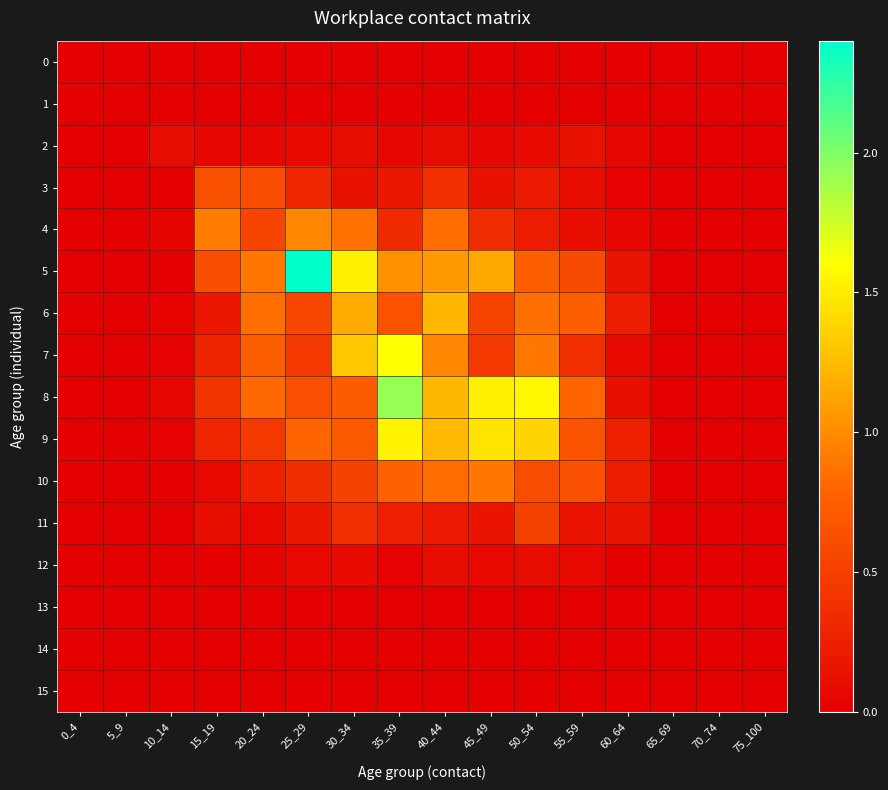

Reading left to right, transcribe all the data shown in this chart.

0: 0_4=0.0	5_9=0.0	10_14=0.0	15_19=0.0	20_24=0.0	25_29=0.0	30_34=0.0	35_39=0.0	40_44=0.0	45_49=0.0	50_54=0.0	55_59=0.0	60_64=0.0	65_69=0.0	70_74=0.0	75_100=0.0
1: 0_4=0.0	5_9=0.0	10_14=0.0	15_19=0.0	20_24=0.0	25_29=0.0	30_34=0.0	35_39=0.0	40_44=0.0	45_49=0.0	50_54=0.0	55_59=0.0	60_64=0.0	65_69=0.0	70_74=0.0	75_100=0.0
2: 0_4=0.0	5_9=0.0	10_14=0.1	15_19=0.1	20_24=0.1	25_29=0.1	30_34=0.1	35_39=0.1	40_44=0.1	45_49=0.1	50_54=0.1	55_59=0.1	60_64=0.1	65_69=0.0	70_74=0.0	75_100=0.0
3: 0_4=0.0	5_9=0.0	10_14=0.0	15_19=0.6	20_24=0.6	25_29=0.3	30_34=0.1	35_39=0.2	40_44=0.4	45_49=0.1	50_54=0.2	55_59=0.1	60_64=0.0	65_69=0.0	70_74=0.0	75_100=0.0
4: 0_4=0.0	5_9=0.0	10_14=0.0	15_19=0.9	20_24=0.5	25_29=1.0	30_34=0.9	35_39=0.3	40_44=0.8	45_49=0.4	50_54=0.2	55_59=0.1	60_64=0.1	65_69=0.0	70_74=0.0	75_100=0.0
5: 0_4=0.0	5_9=0.0	10_14=0.0	15_19=0.6	20_24=0.9	25_29=2.4	30_34=1.5	35_39=1.0	40_44=1.1	45_49=1.2	50_54=0.7	55_59=0.6	60_64=0.2	65_69=0.0	70_74=0.0	75_100=0.0
6: 0_4=0.0	5_9=0.0	10_14=0.0	15_19=0.2	20_24=0.8	25_29=0.6	30_34=1.2	35_39=0.6	40_44=1.2	45_49=0.5	50_54=0.8	55_59=0.7	60_64=0.2	65_69=0.0	70_74=0.0	75_100=0.0
7: 0_4=0.0	5_9=0.0	10_14=0.0	15_19=0.3	20_24=0.8	25_29=0.4	30_34=1.3	35_39=1.6	40_44=1.0	45_49=0.5	50_54=0.9	55_59=0.4	60_64=0.1	65_69=0.0	70_74=0.0	75_100=0.0
8: 0_4=0.0	5_9=0.0	10_14=0.0	15_19=0.4	20_24=0.8	25_29=0.6	30_34=0.7	35_39=1.9	40_44=1.2	45_49=1.5	50_54=1.6	55_59=0.8	60_64=0.1	65_69=0.0	70_74=0.0	75_100=0.0
9: 0_4=0.0	5_9=0.0	10_14=0.0	15_19=0.3	20_24=0.4	25_29=0.8	30_34=0.7	35_39=1.5	40_44=1.2	45_49=1.5	50_54=1.4	55_59=0.7	60_64=0.3	65_69=0.0	70_74=0.0	75_100=0.0
10: 0_4=0.0	5_9=0.0	10_14=0.0	15_19=0.1	20_24=0.3	25_29=0.4	30_34=0.5	35_39=0.8	40_44=0.8	45_49=0.9	50_54=0.6	55_59=0.6	60_64=0.2	65_69=0.0	70_74=0.0	75_100=0.0
11: 0_4=0.0	5_9=0.0	10_14=0.0	15_19=0.1	20_24=0.1	25_29=0.2	30_34=0.4	35_39=0.2	40_44=0.2	45_49=0.2	50_54=0.5	55_59=0.2	60_64=0.2	65_69=0.0	70_74=0.0	75_100=0.0
12: 0_4=0.0	5_9=0.0	10_14=0.0	15_19=0.0	20_24=0.0	25_29=0.1	30_34=0.1	35_39=0.0	40_44=0.1	45_49=0.1	50_54=0.1	55_59=0.1	60_64=0.0	65_69=0.0	70_74=0.0	75_100=0.0
13: 0_4=0.0	5_9=0.0	10_14=0.0	15_19=0.0	20_24=0.0	25_29=0.0	30_34=0.0	35_39=0.0	40_44=0.0	45_49=0.0	50_54=0.0	55_59=0.0	60_64=0.0	65_69=0.0	70_74=0.0	75_100=0.0
14: 0_4=0.0	5_9=0.0	10_14=0.0	15_19=0.0	20_24=0.0	25_29=0.0	30_34=0.0	35_39=0.0	40_44=0.0	45_49=0.0	50_54=0.0	55_59=0.0	60_64=0.0	65_69=0.0	70_74=0.0	75_100=0.0
15: 0_4=0.0	5_9=0.0	10_14=0.0	15_19=0.0	20_24=0.0	25_29=0.0	30_34=0.0	35_39=0.0	40_44=0.0	45_49=0.0	50_54=0.0	55_59=0.0	60_64=0.0	65_69=0.0	70_74=0.0	75_100=0.0